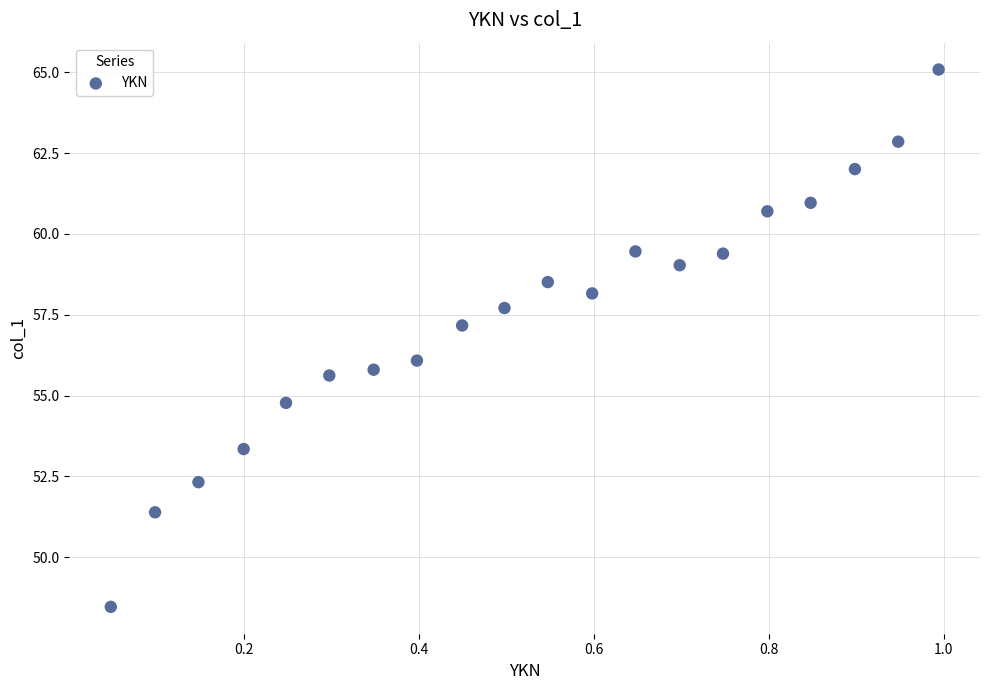

What is the range of X values (max minus min)?

0.9